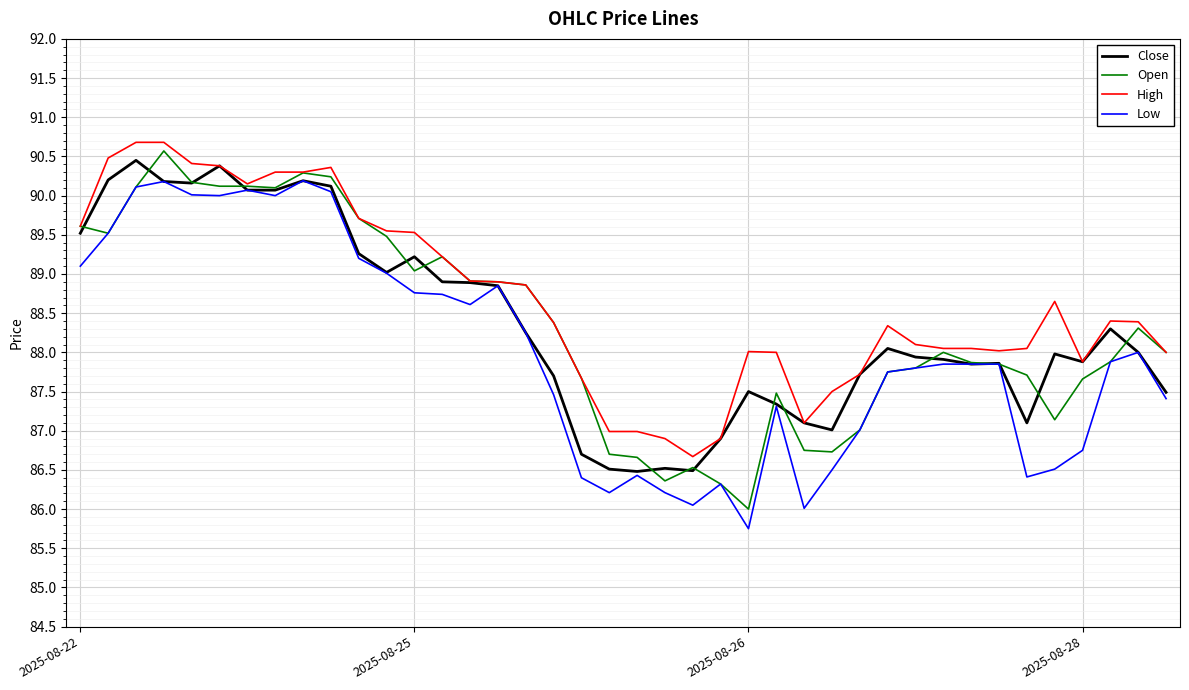

Which series has the widest spread of values?

Open